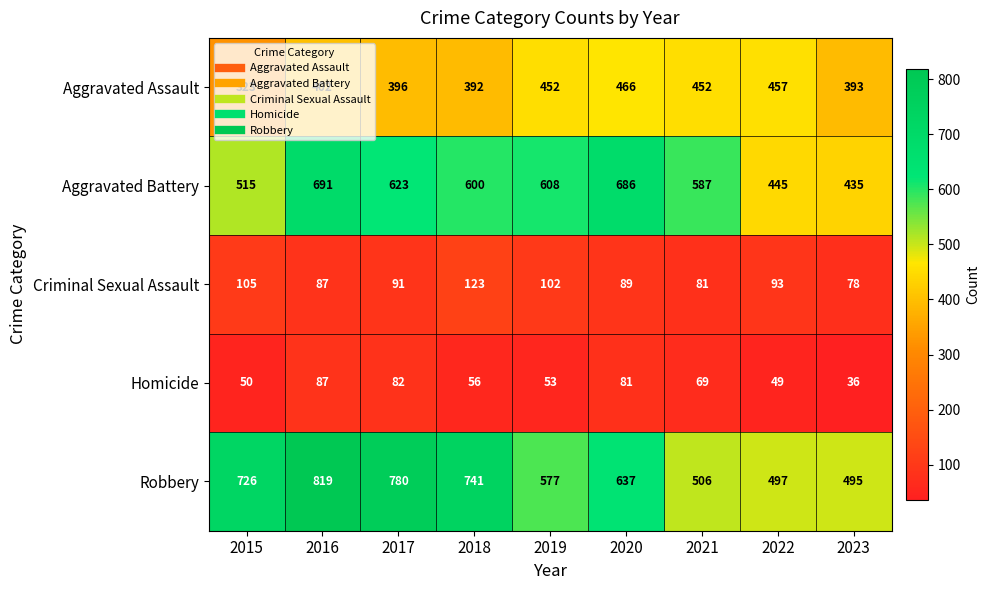

What is the total value across all series at 2023?

1437